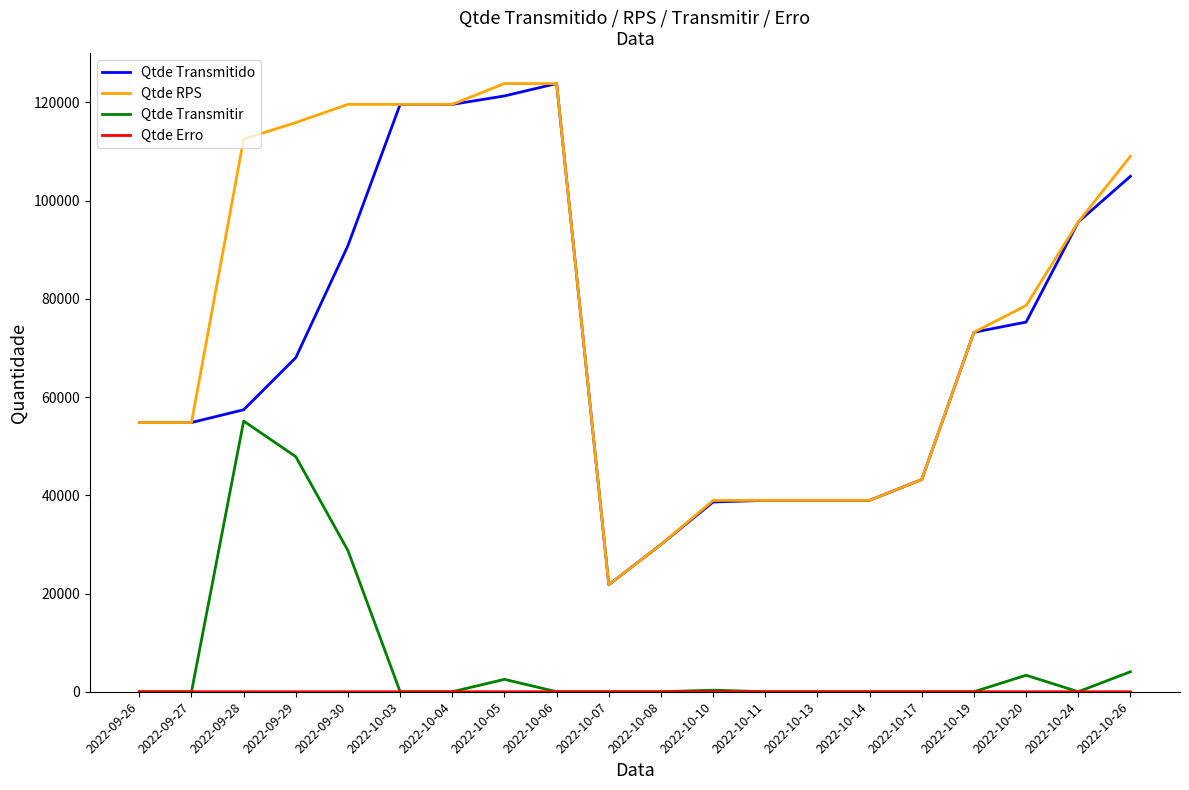

True or false: Qtde Transmitir and Qtde RPS cross at least once.

False